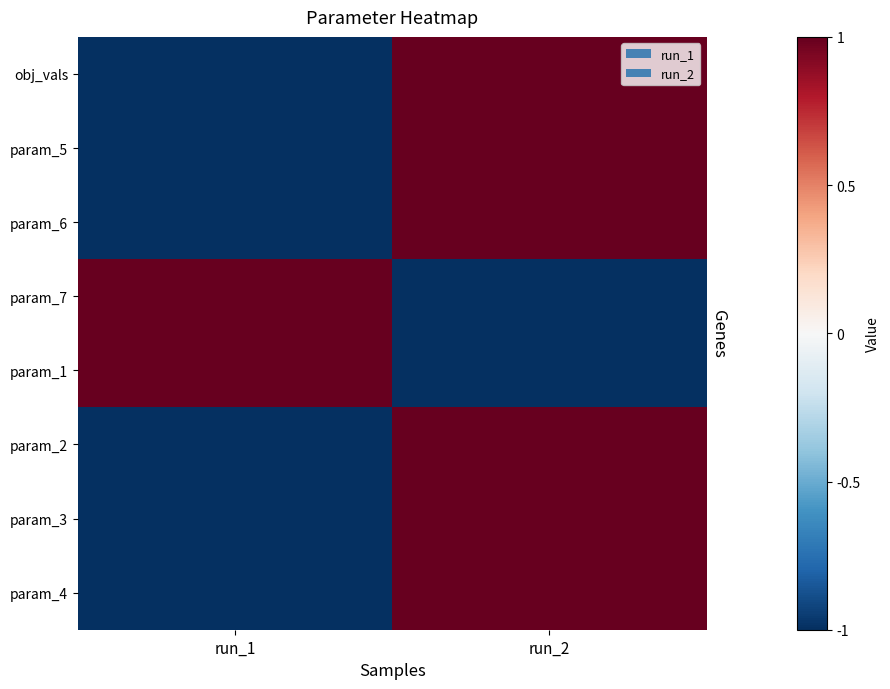

Which has a higher value, run_1 or run_2?

run_2